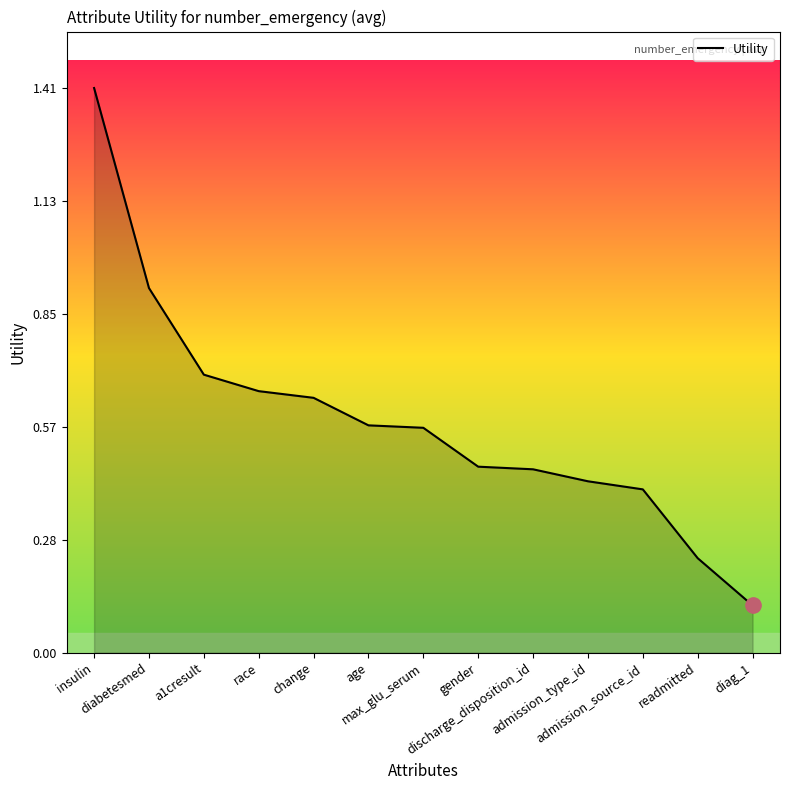

At which category does the chart reach its minimum across all series?

diag_1